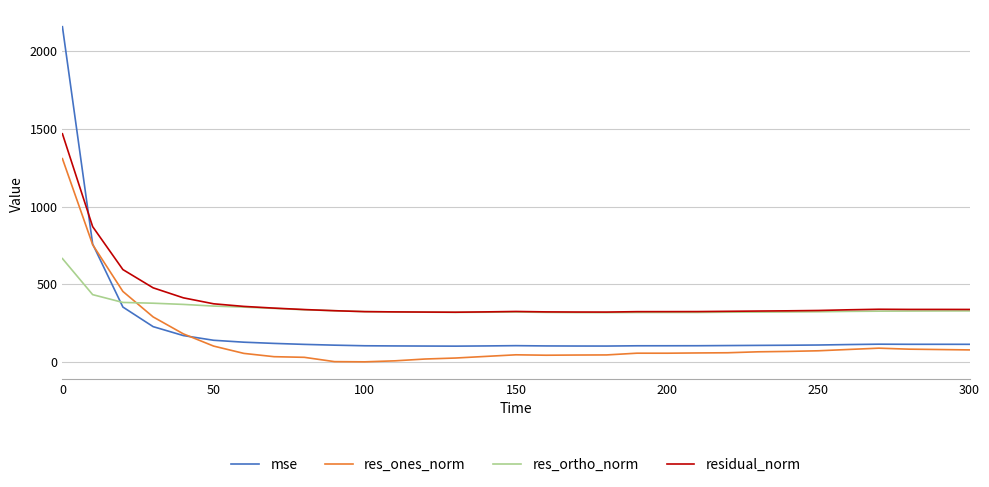

List the series in order of their peak value, highest first.

mse, residual_norm, res_ones_norm, res_ortho_norm